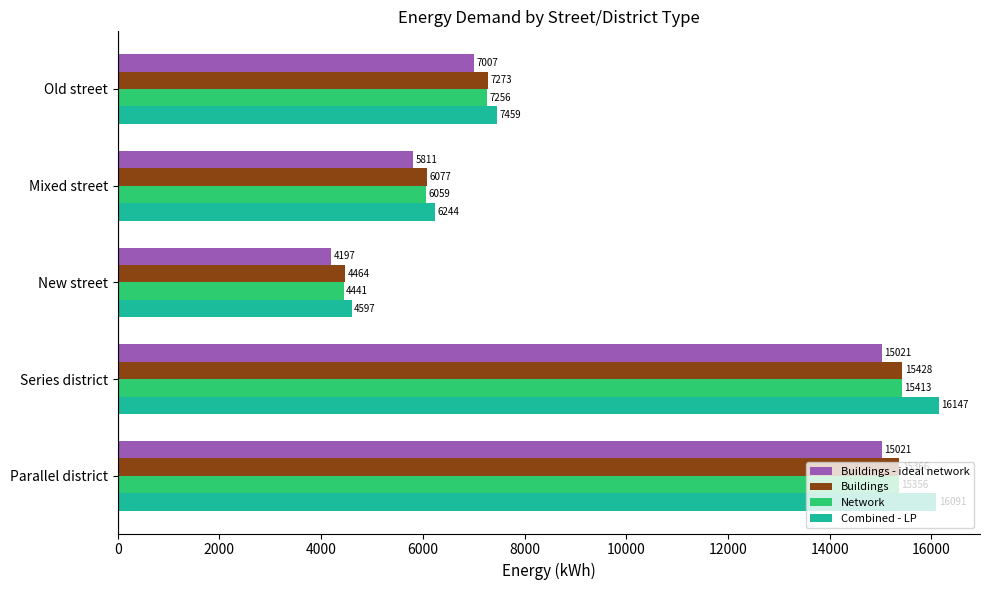

How many categories are shown in the chart?

5